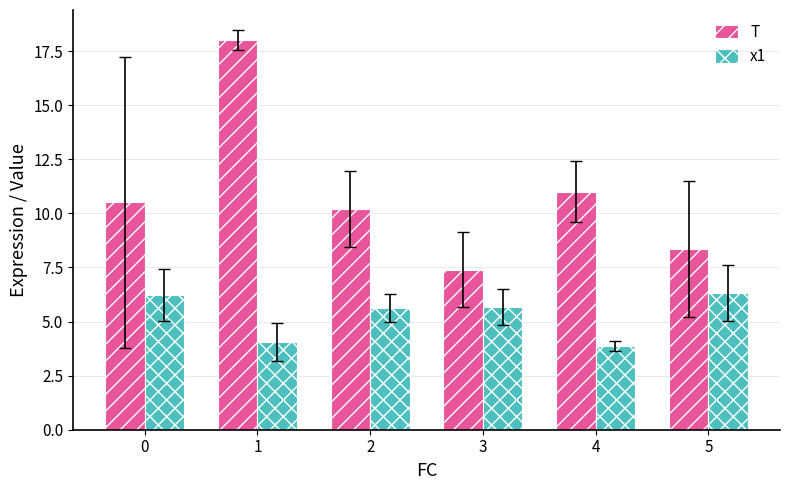

How many groups of bars are there?

6